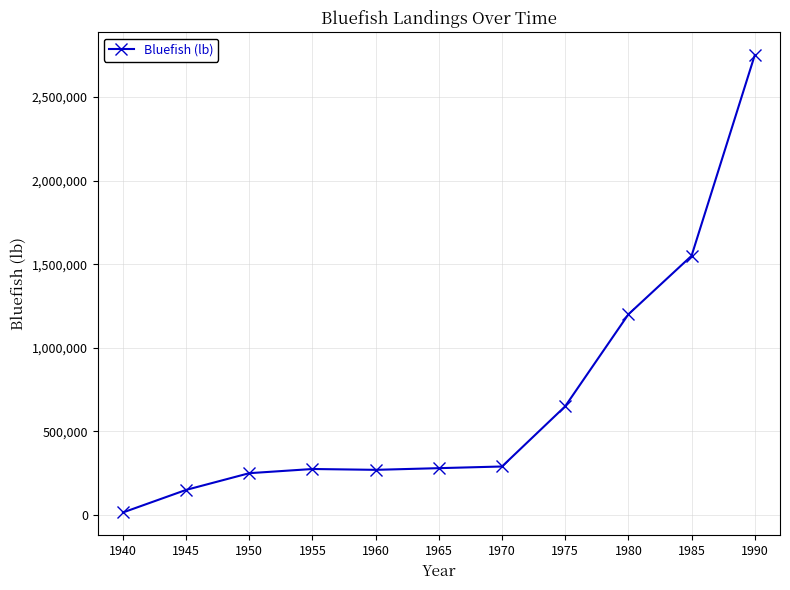

What is the sum of all values?

7680000